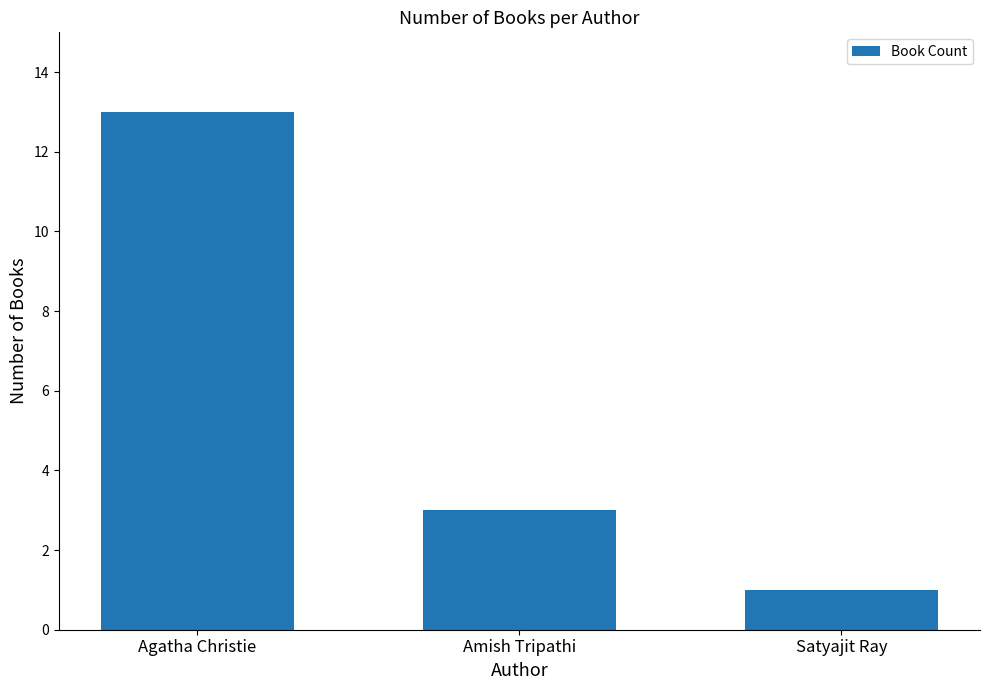

Which label corresponds to the smallest value in the chart?

Satyajit Ray